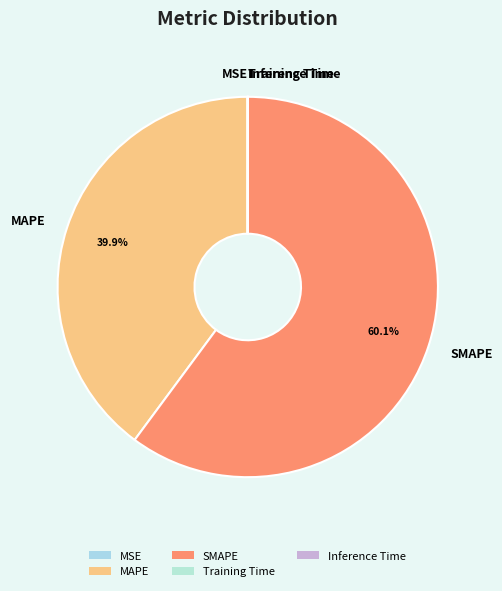

Which category accounts for the majority?

SMAPE